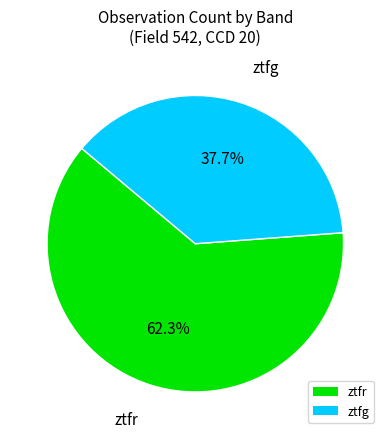

Does ztfr represent more than half of the total?

Yes